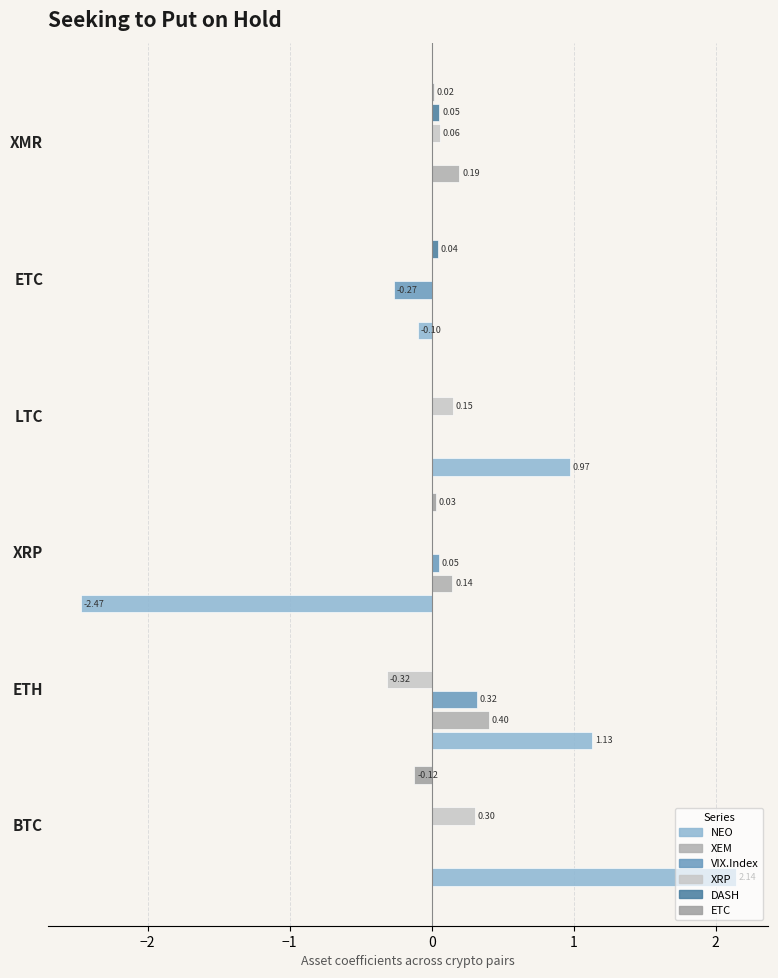

What is the difference between the maximum and minimum values in the VIX.Index series?

0.6